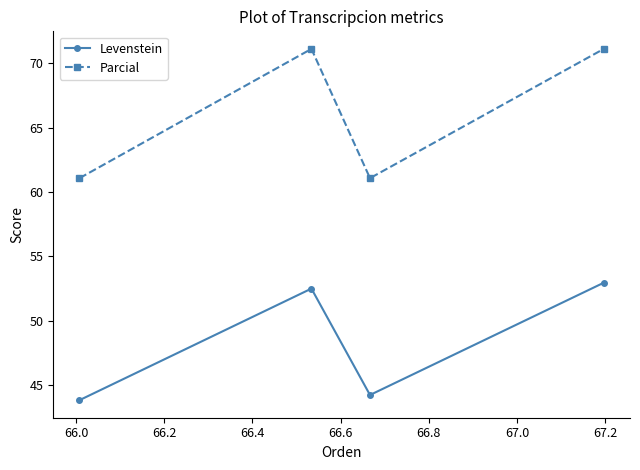

True or false: Levenstein and Parcial intersect in this chart.

False